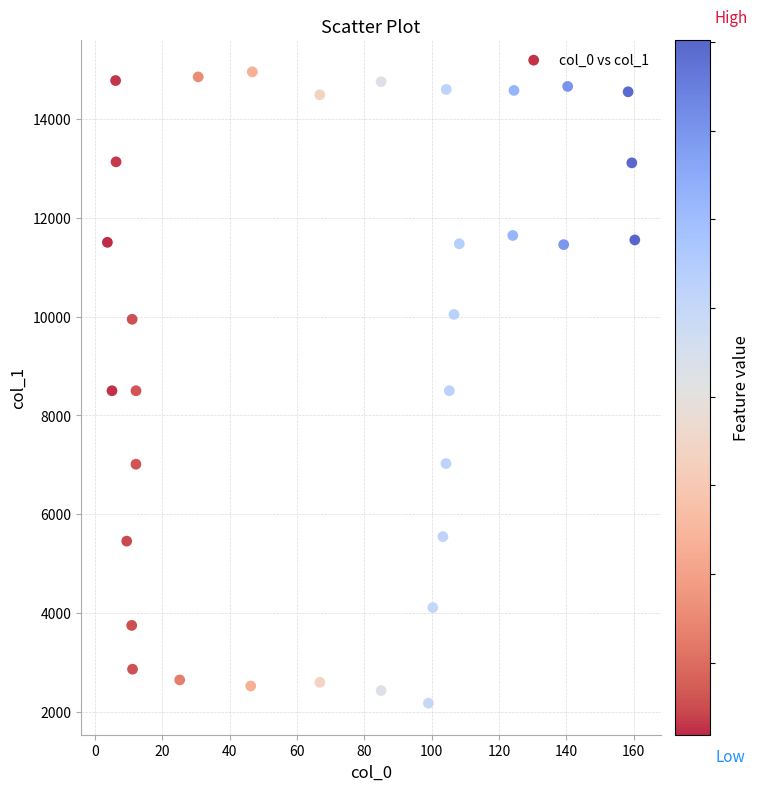

What is the range of X values (max minus min)?

156.6